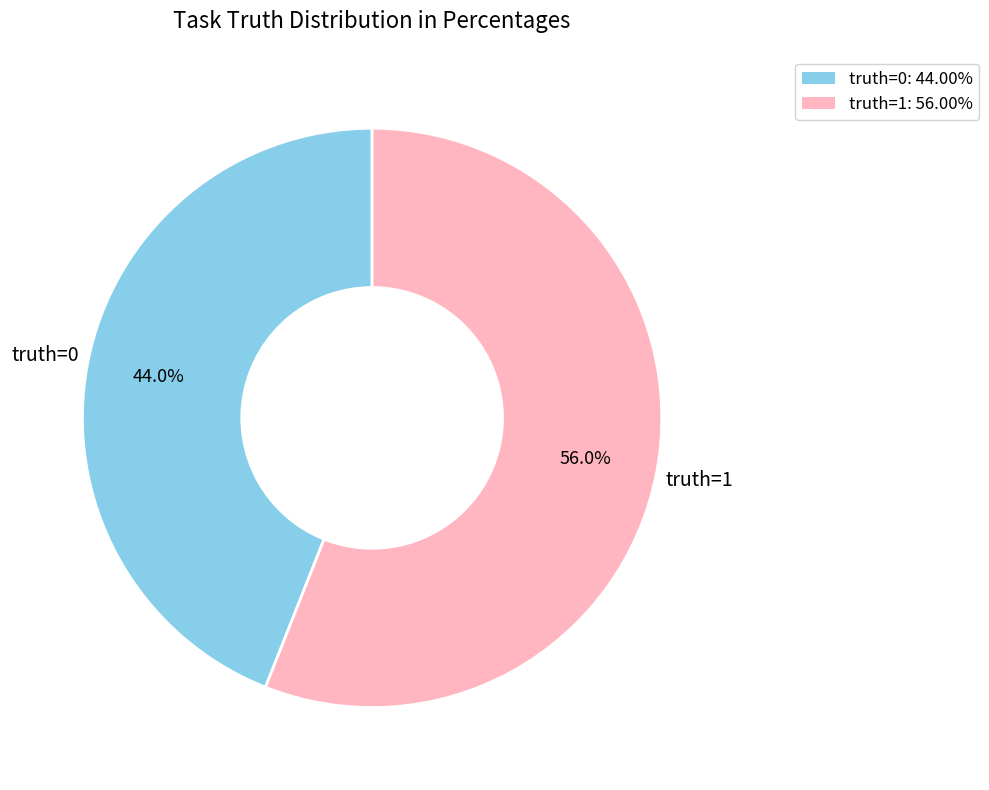

How many slices are in this pie chart?

2